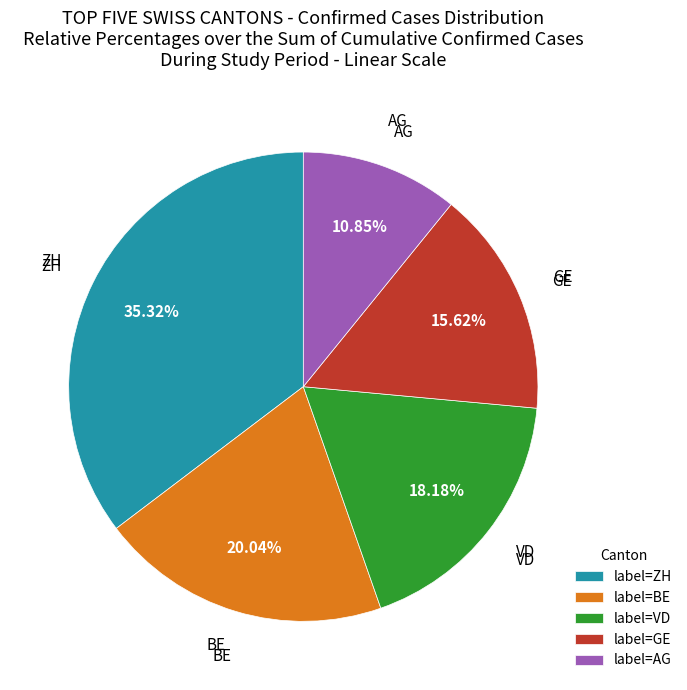

Which has a higher value, AG or GE?

GE